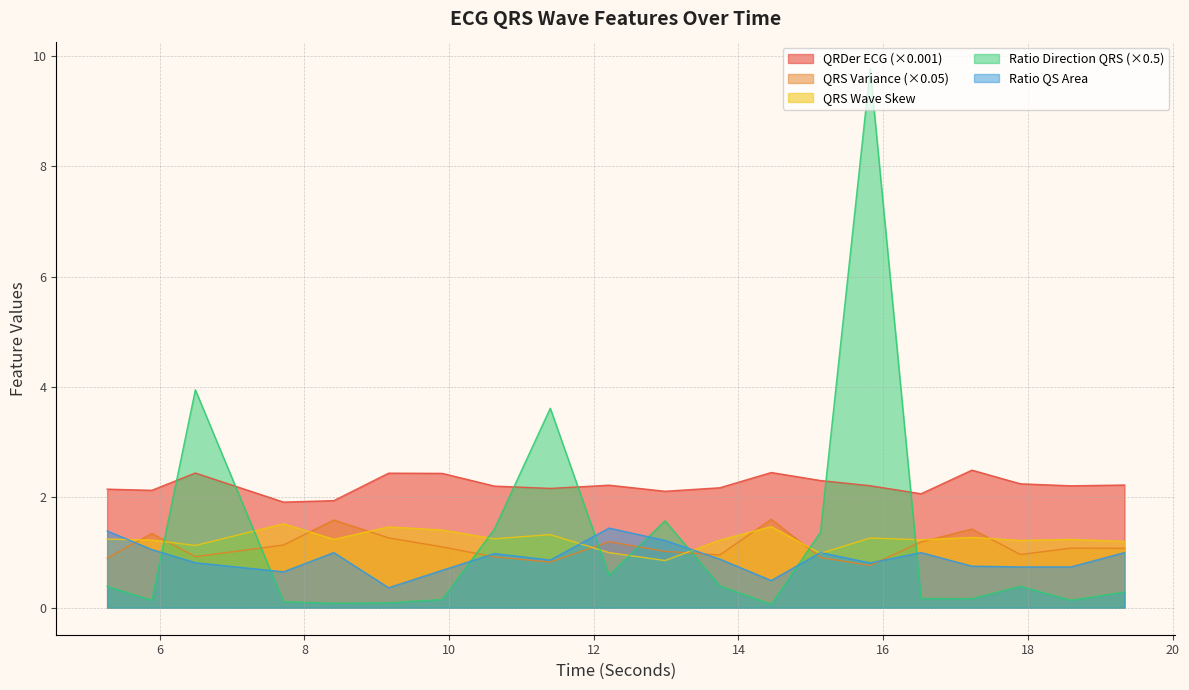

What position from the left is 15.8203125?

15